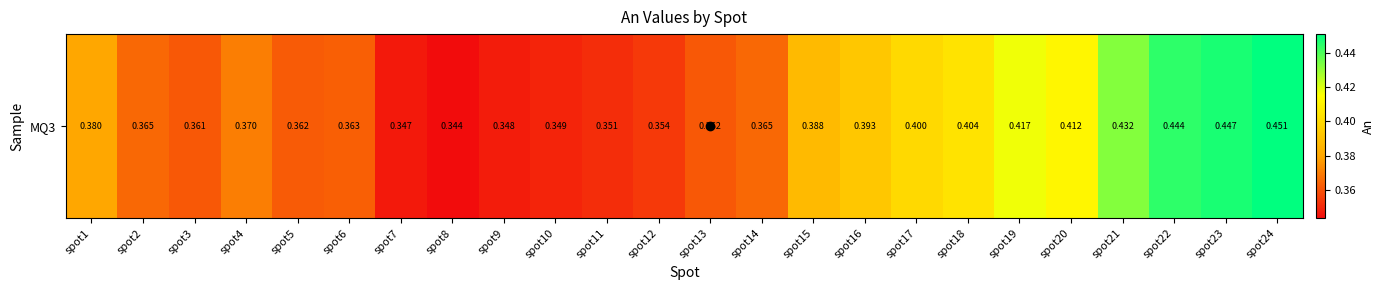

What is the minimum value shown in the chart?

0.3